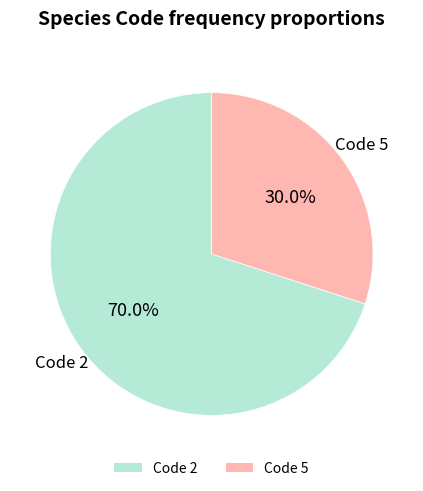

Which has a higher value, Code 5 or Code 2?

Code 2